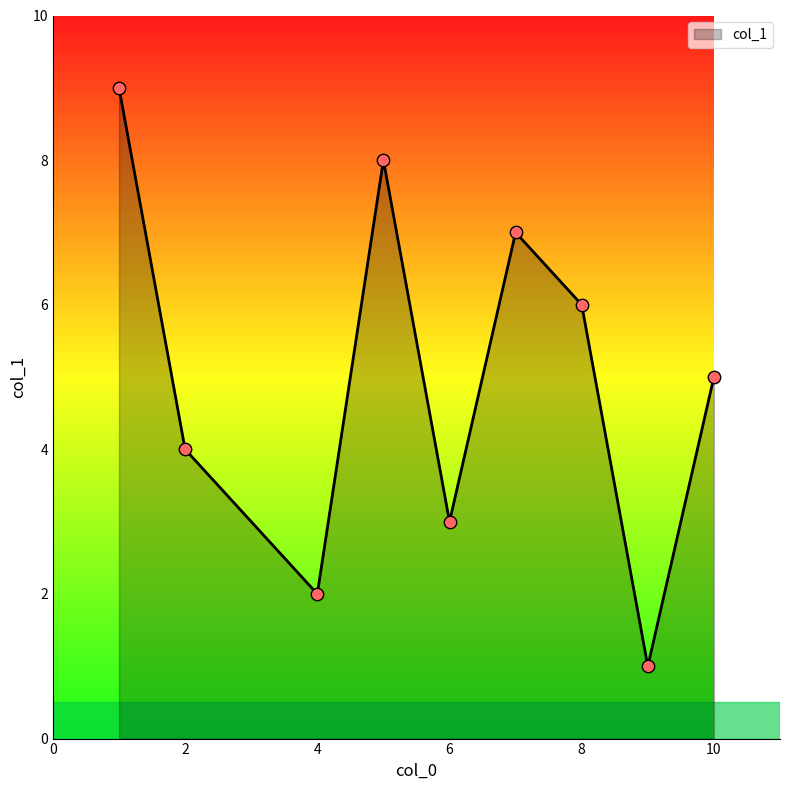

What is the difference between the maximum and minimum values?

8